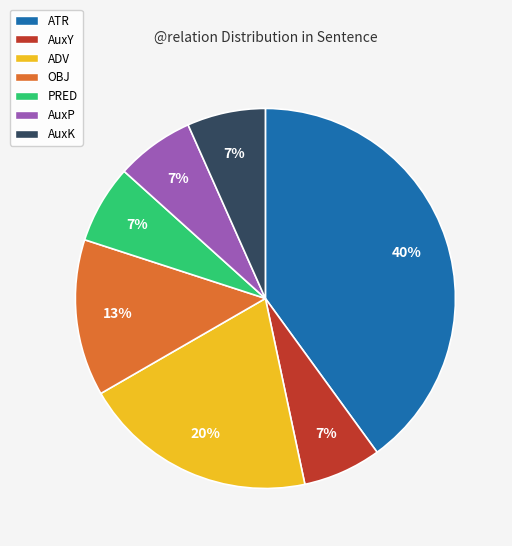

Do AuxK and OBJ together represent more than half of the pie?

No